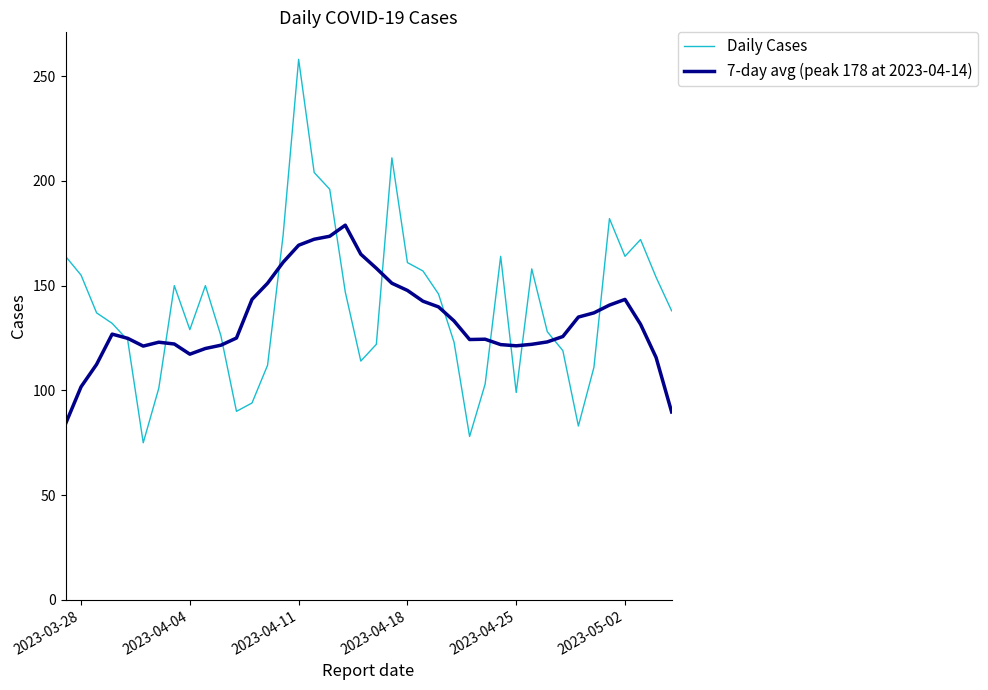

What is the maximum value shown in the chart?

258.0